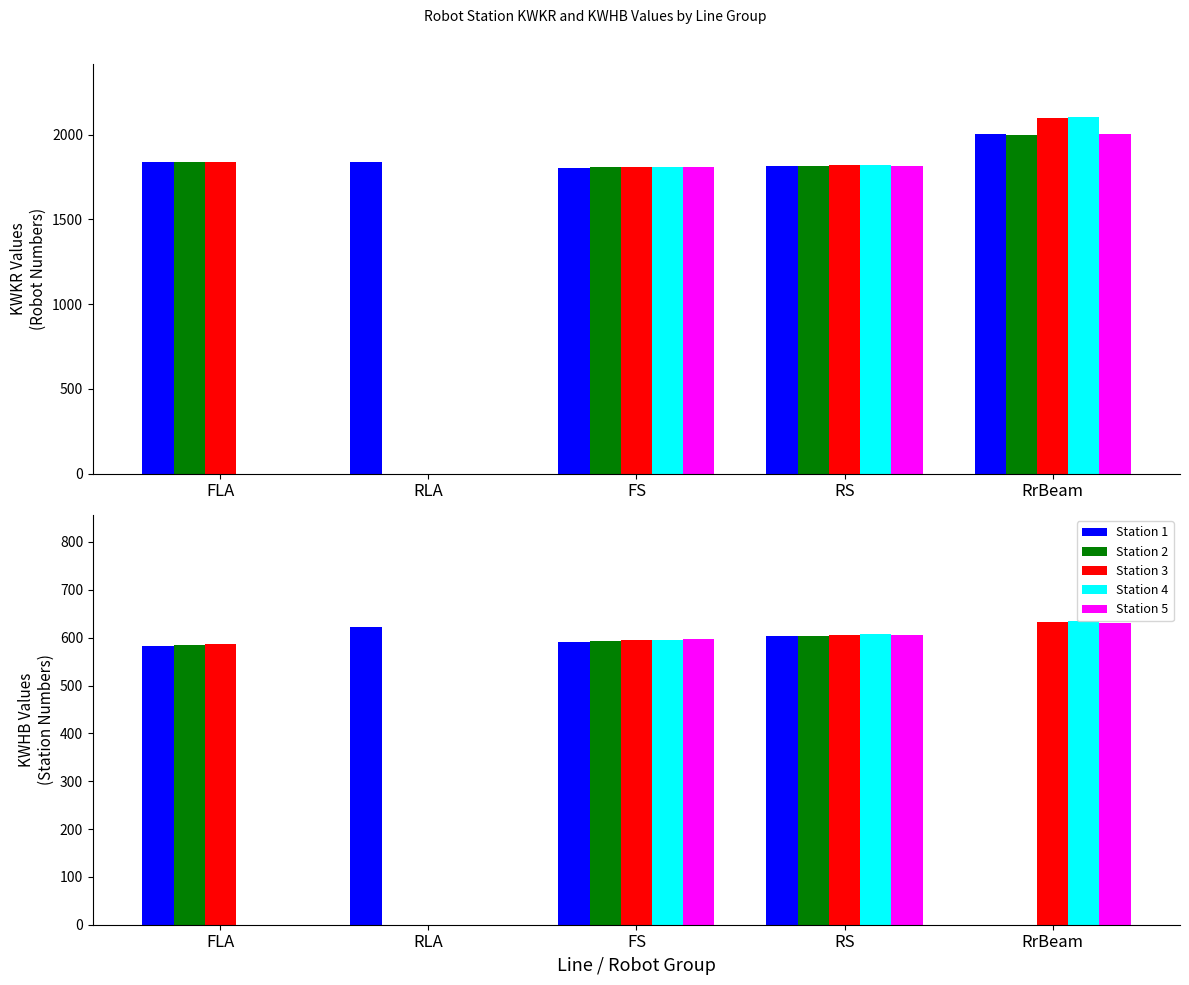

How many bars are there in each group?

5